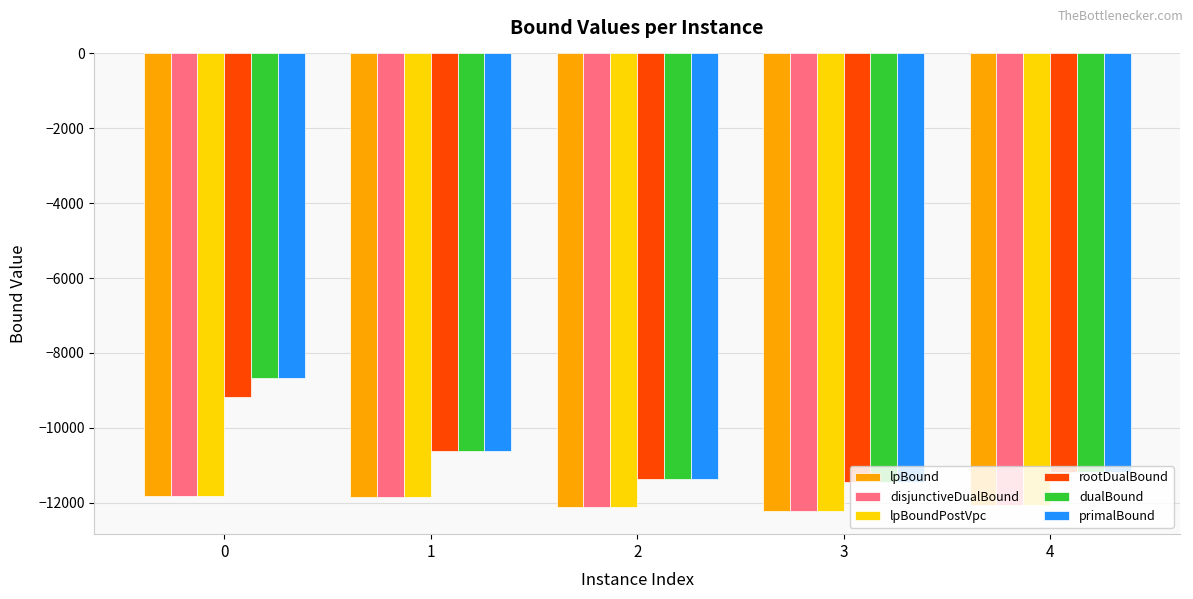

What is the minimum value for dualBound?

-11438.8